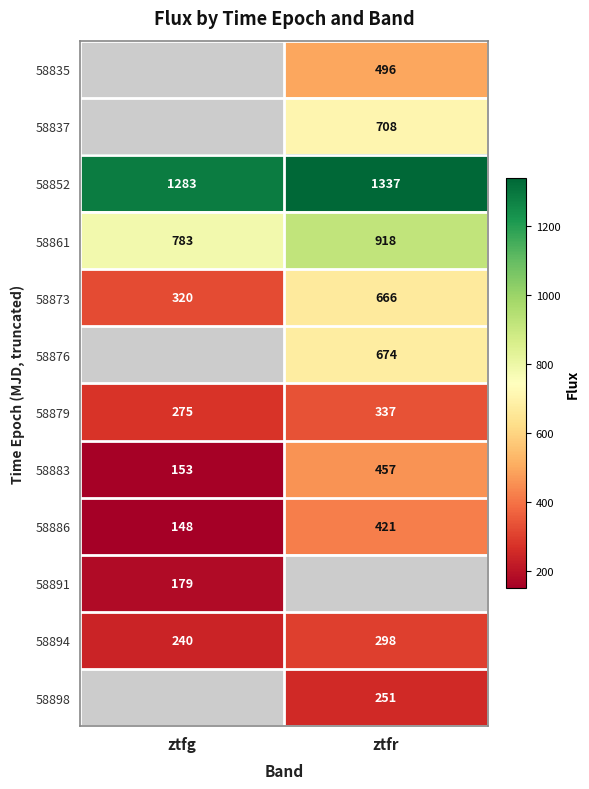

Where is 58852 nearest to the value 1310?

ztfg